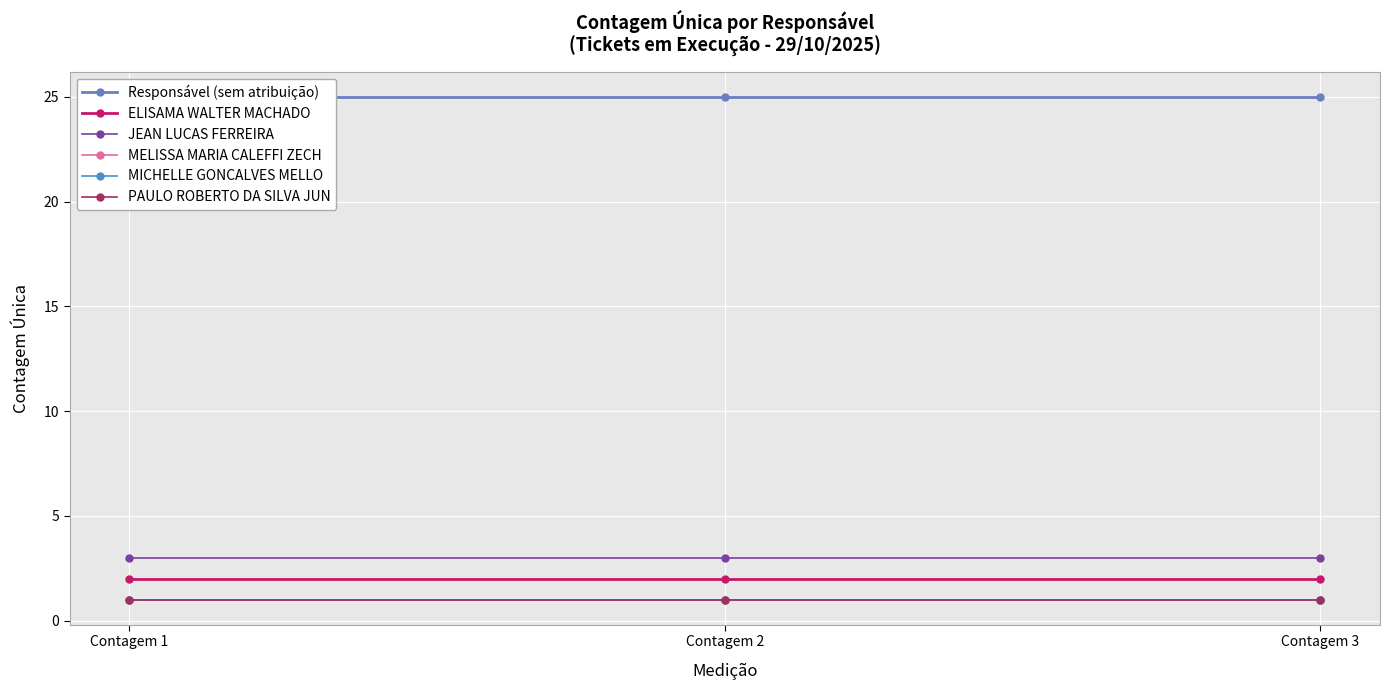

How many series are shown in this chart?

6